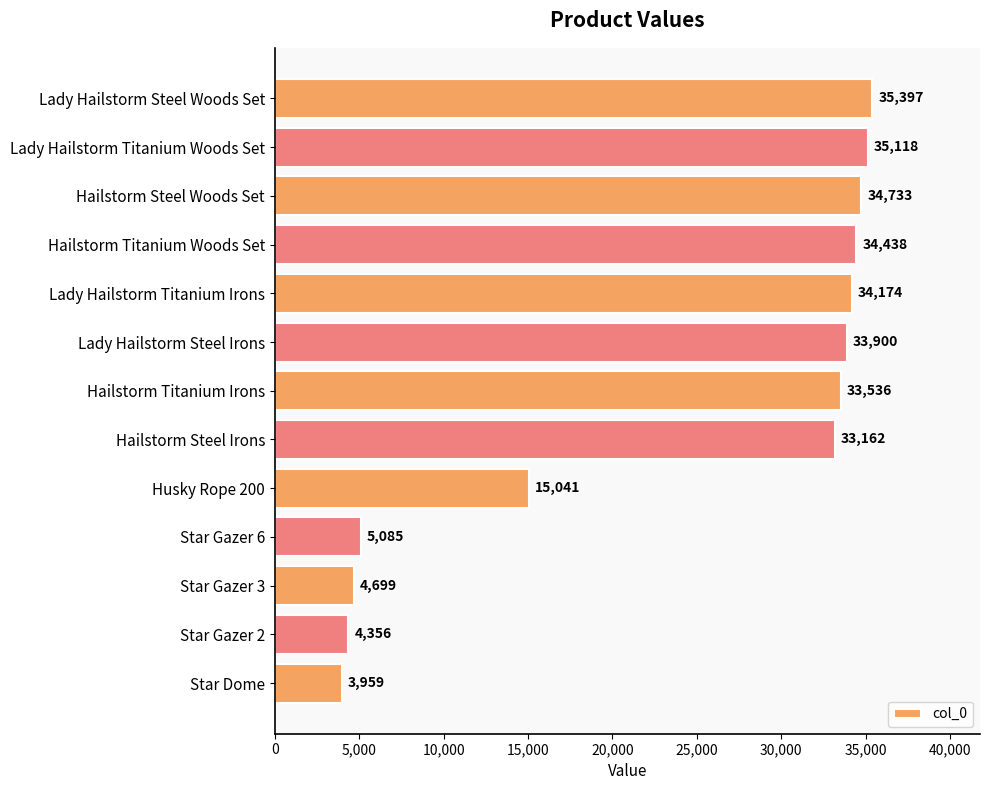

The value at Hailstorm Steel Woods Set is 34733. True or false?

True